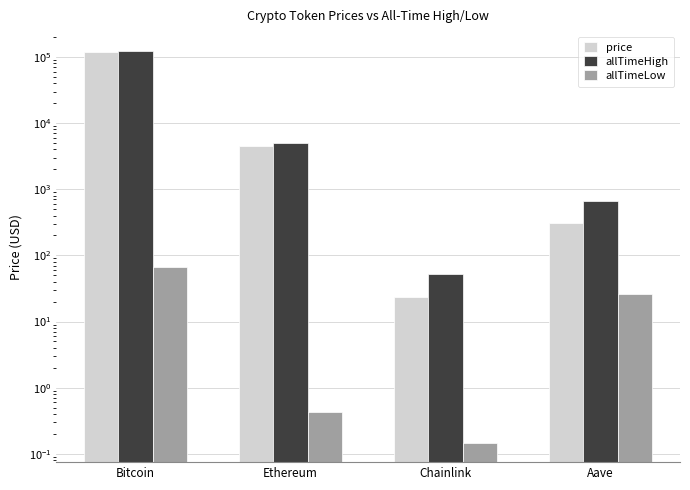

What is the minimum value for price?

23.9